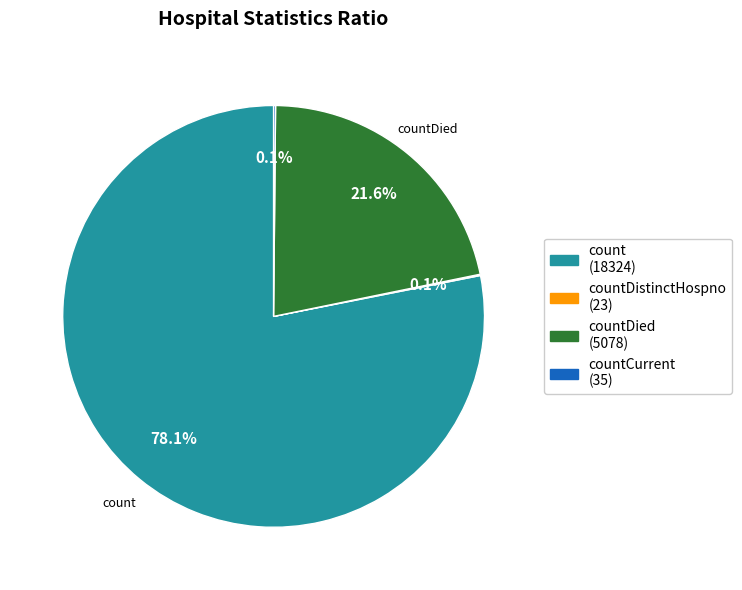

Does any single category account for the majority?

Yes